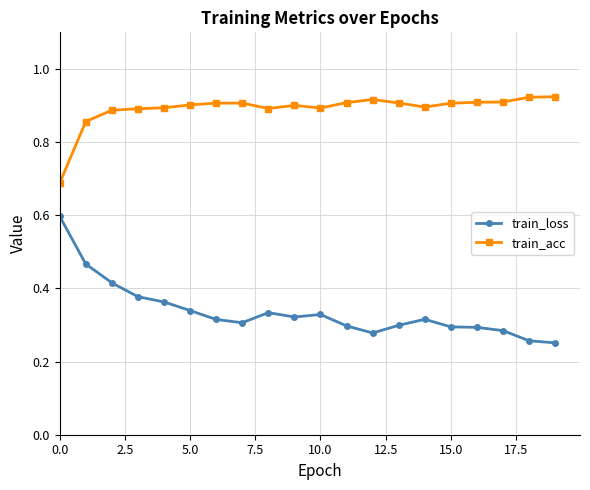

Which series has the largest range (max minus min)?

train_loss